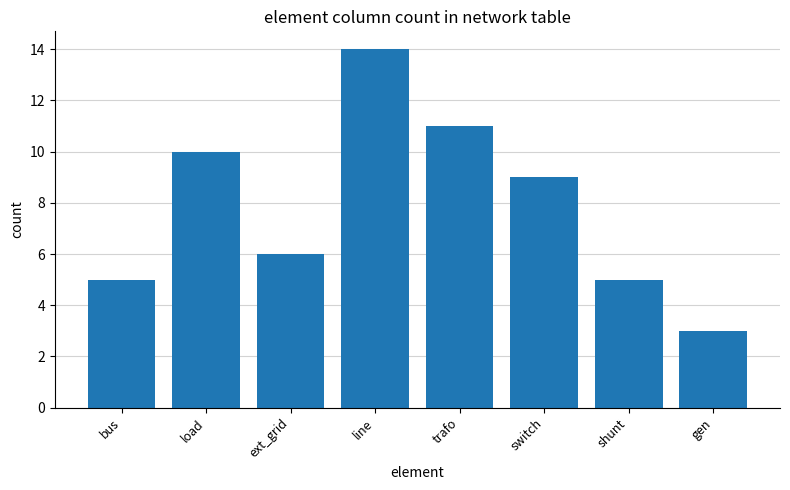

What is the change in value from ext_grid to shunt?

-1